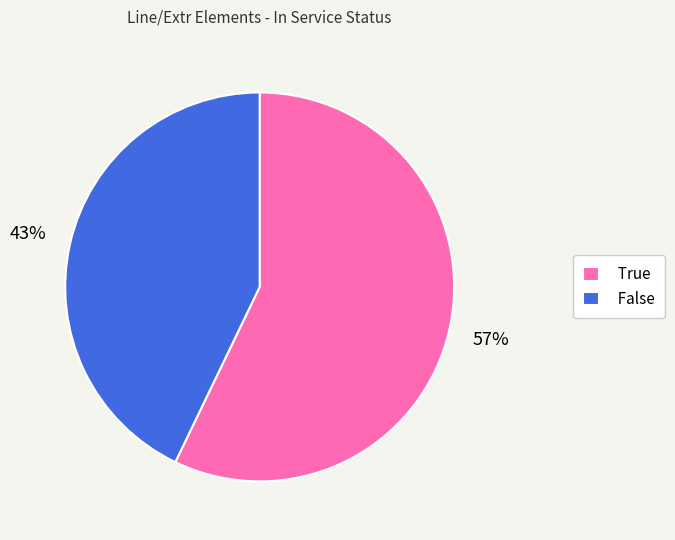

To the nearest percent, what is the average slice percentage?

50%